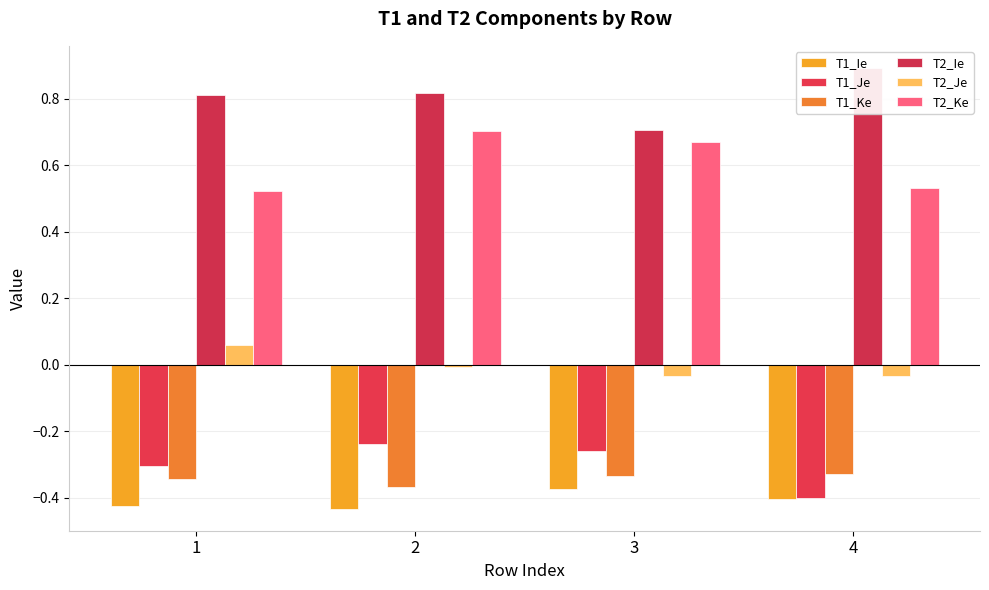

At which category is the sum across all series the highest?

2